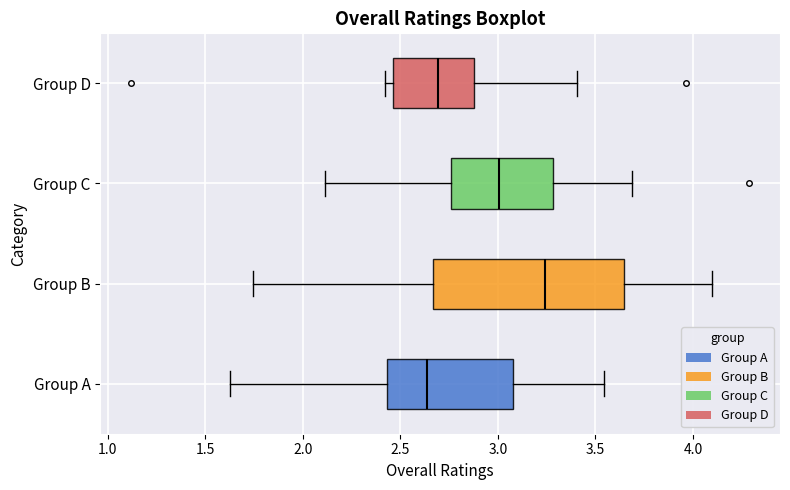

Comparing the boxes themselves (not the whiskers), which one is the widest?

Group B